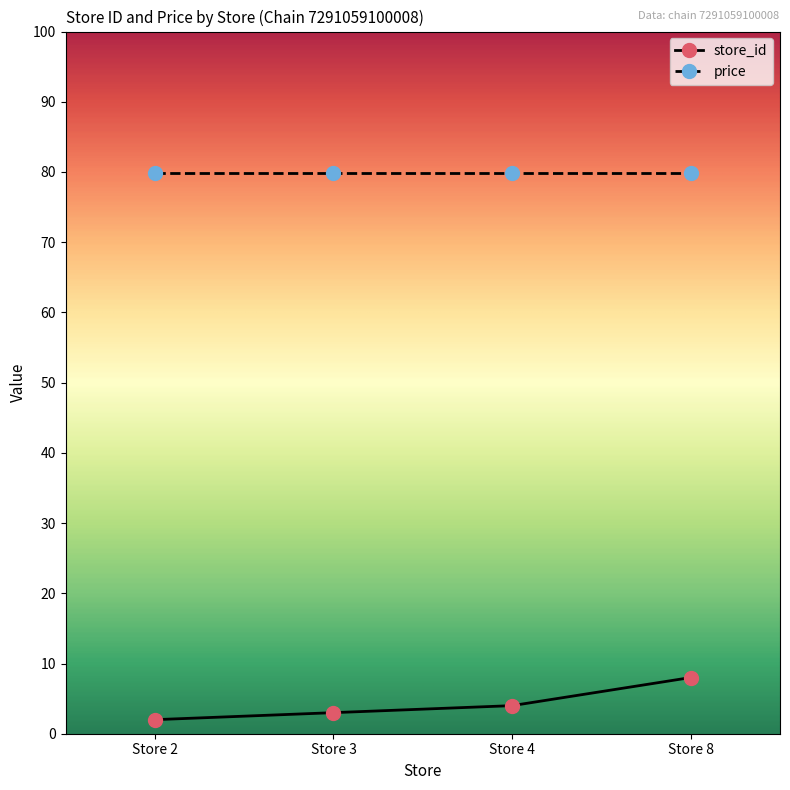

How many lines are shown in the chart?

2